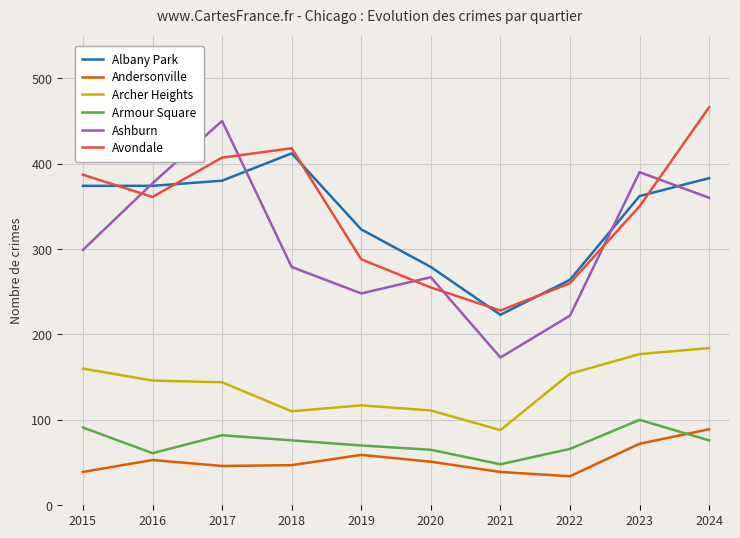

What is the greatest value displayed?

466